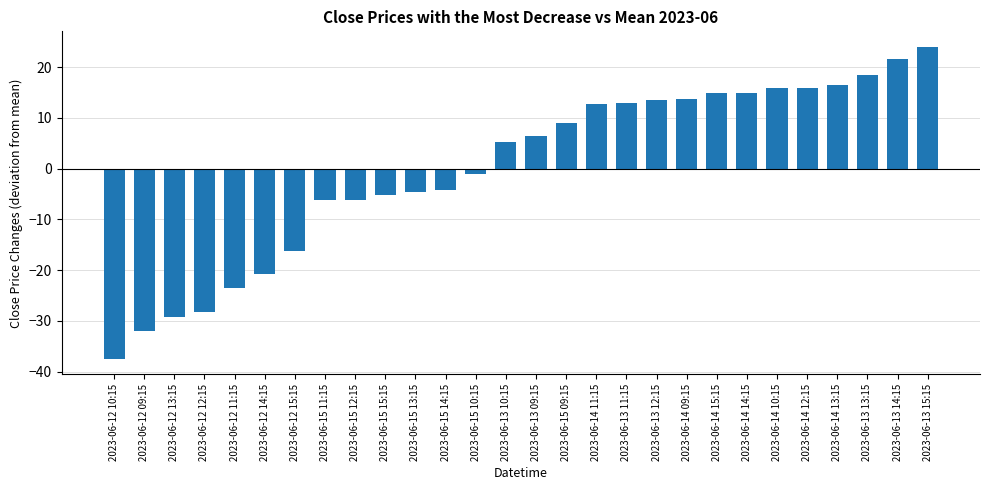

What position from the left is 2023-06-15 11:15?

8